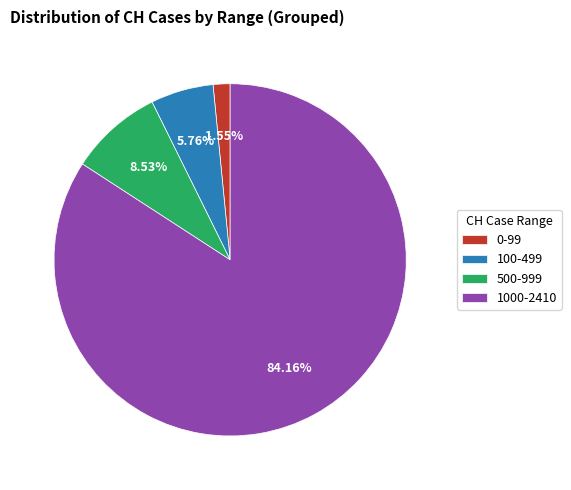

Rank the categories by value from lowest to highest.

0-99, 100-499, 500-999, 1000-2410